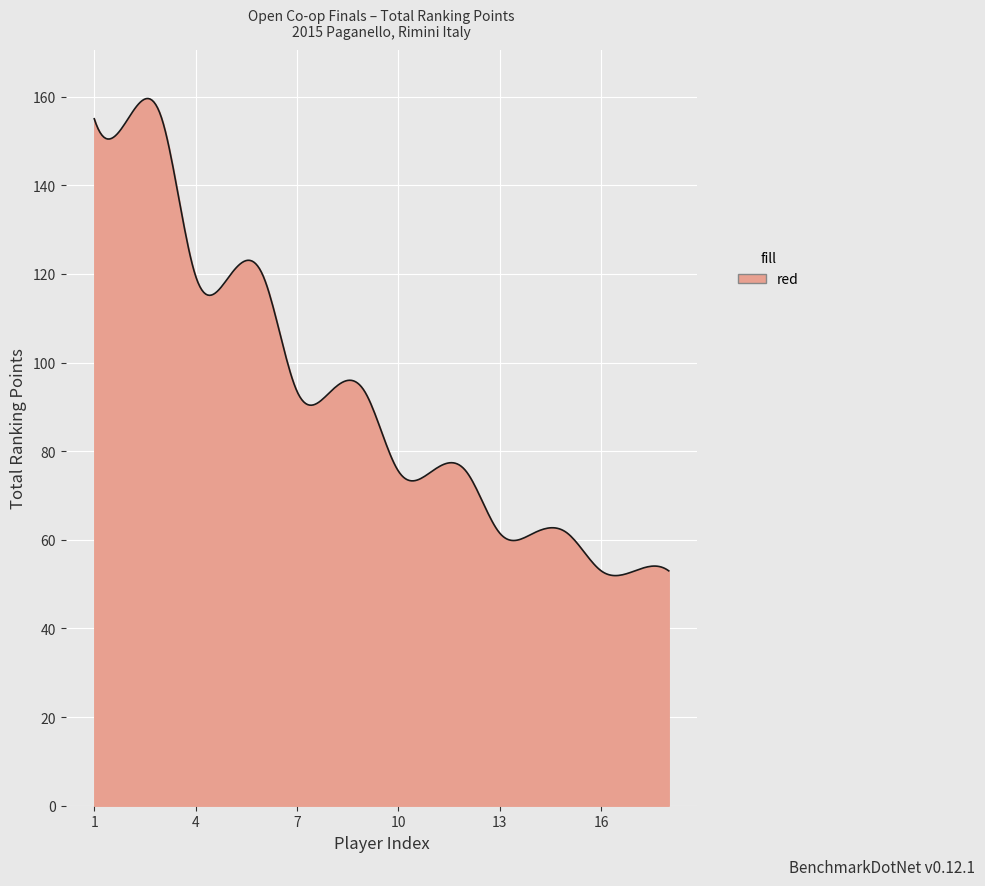

What is the difference between the maximum and minimum values?

107.6